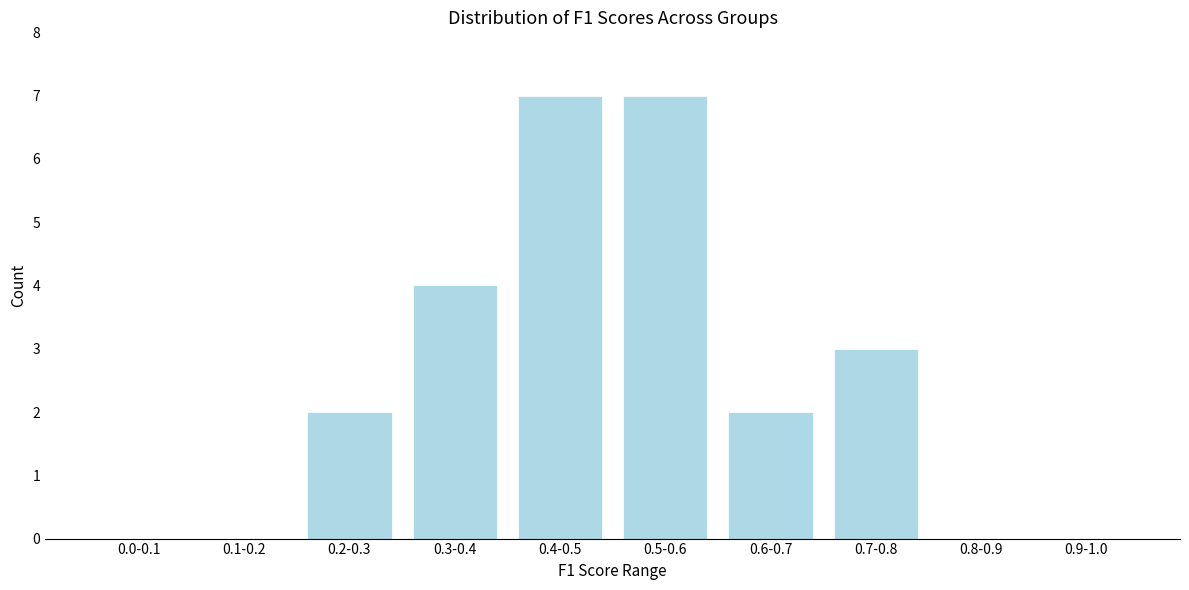

Reading left to right, what are all the values shown in this chart?

0.0-0.1=0	0.1-0.2=0	0.2-0.3=2	0.3-0.4=4	0.4-0.5=7	0.5-0.6=7	0.6-0.7=2	0.7-0.8=3	0.8-0.9=0	0.9-1.0=0